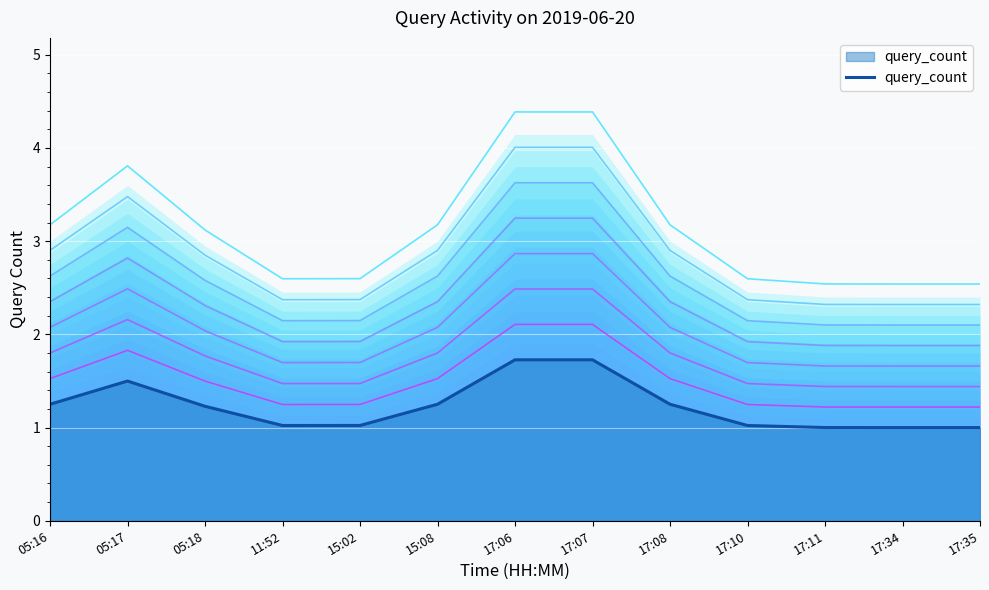

How many lines are shown in the chart?

1